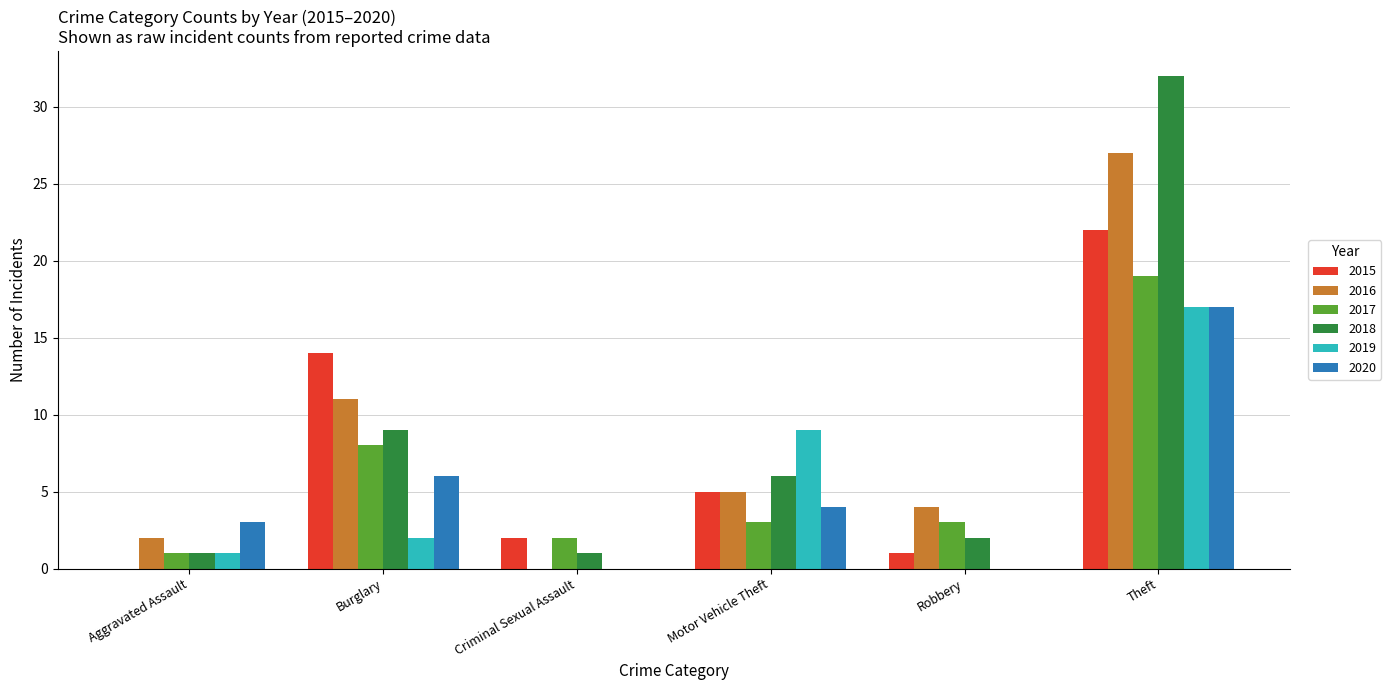

What is the sum of all 2016 values?

49